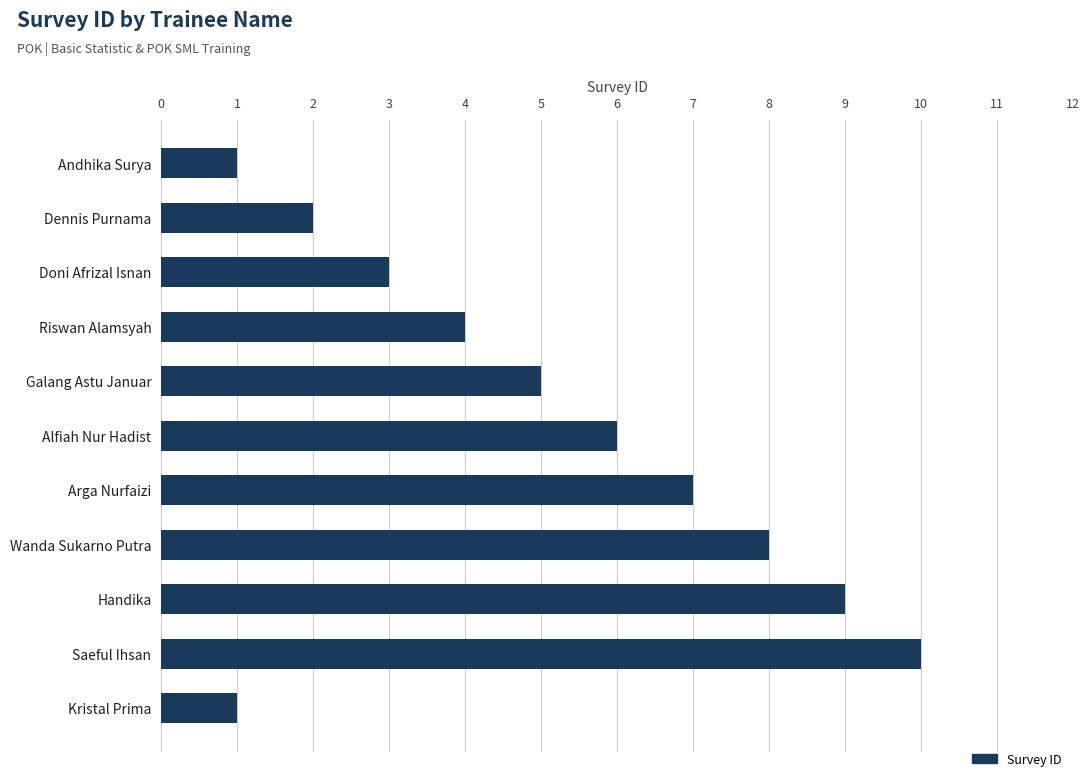

What is the smallest value displayed?

1